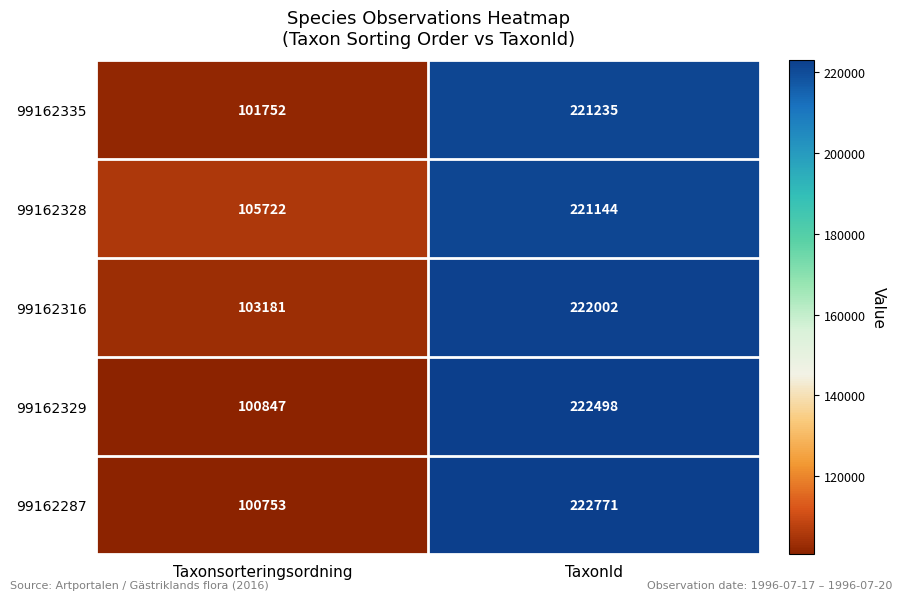

How many categories are shown in the chart?

2